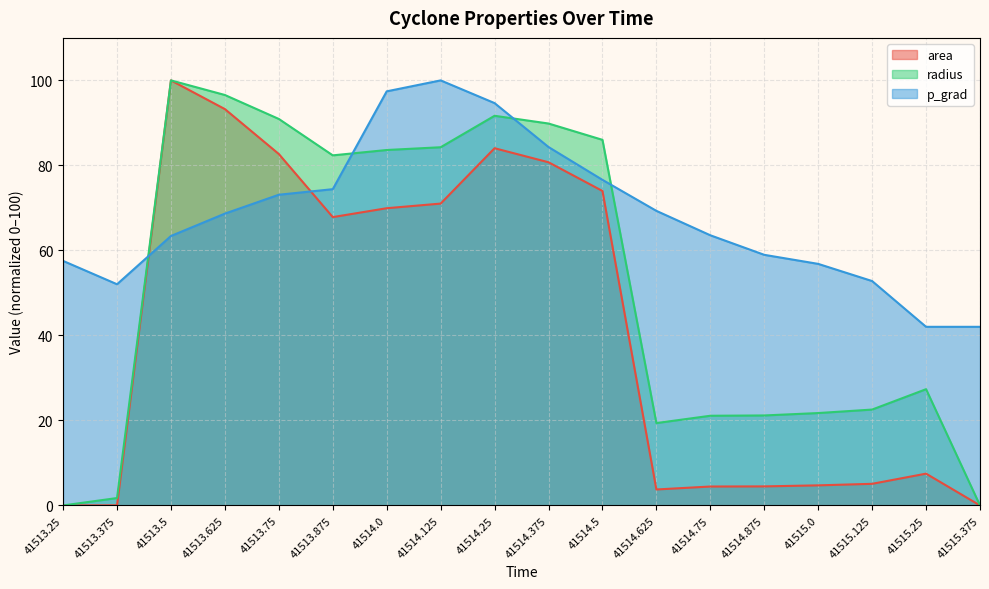

How many values in the area series exceed 67?

9